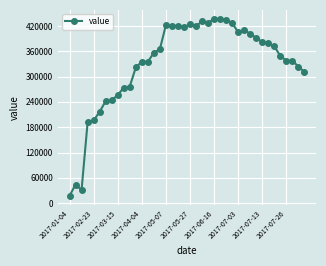

True or false: there are more than 1 points higher than both neighbors.

True